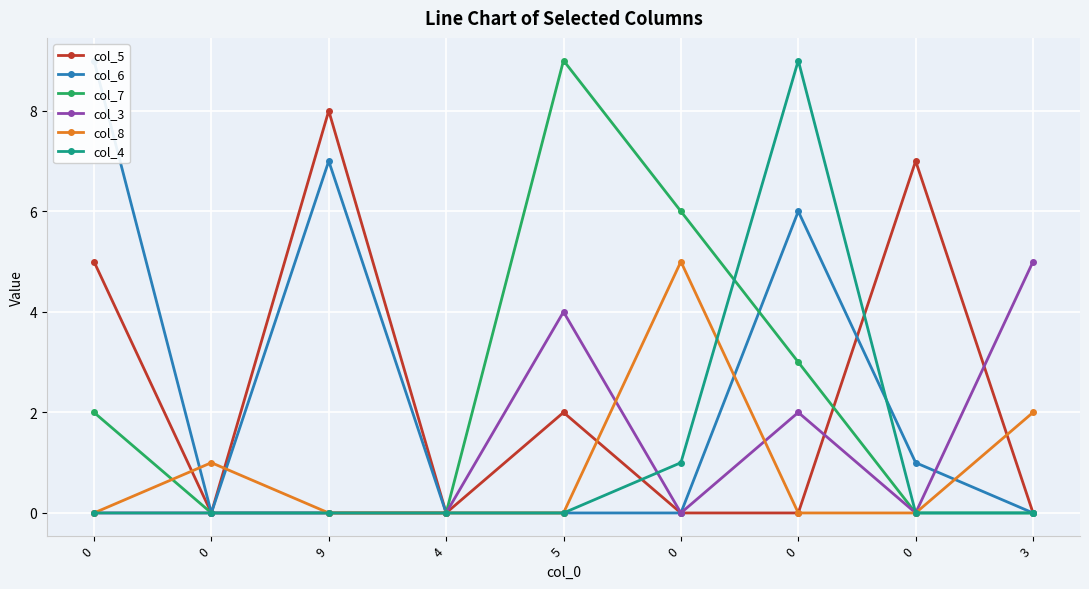

Between 9 and 0, which series saw the biggest shift?

col_5